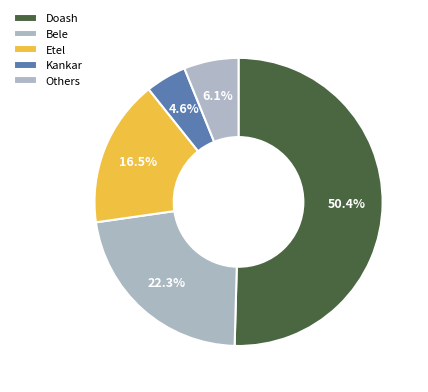

Does Doash represent more than half of the total?

Yes